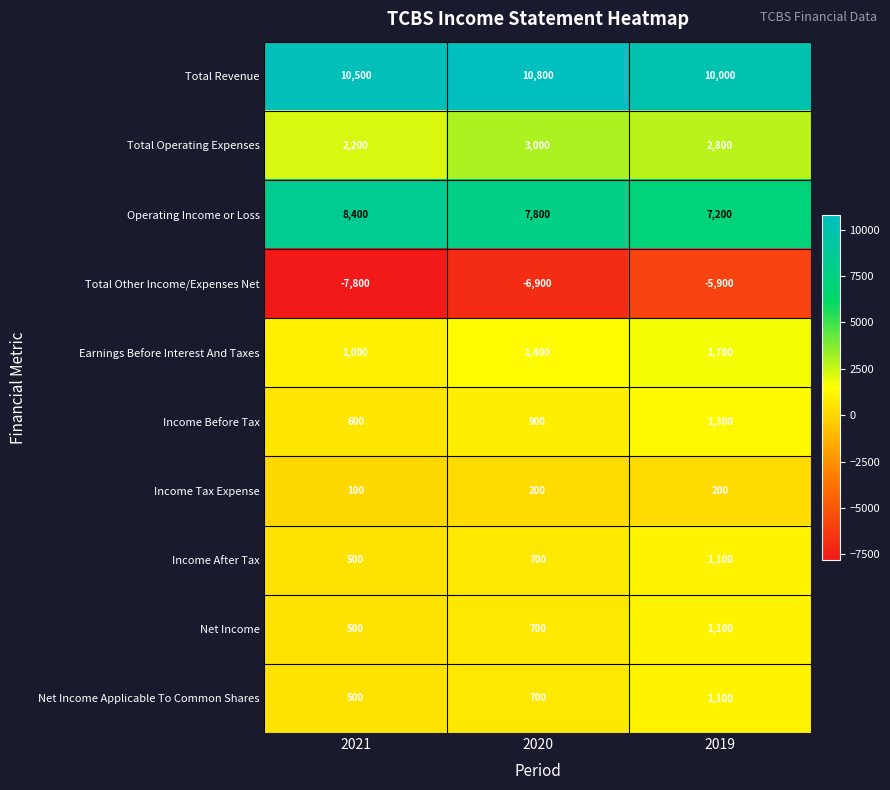

What is the difference between the maximum and minimum values in the Earnings Before Interest And Taxes series?

700